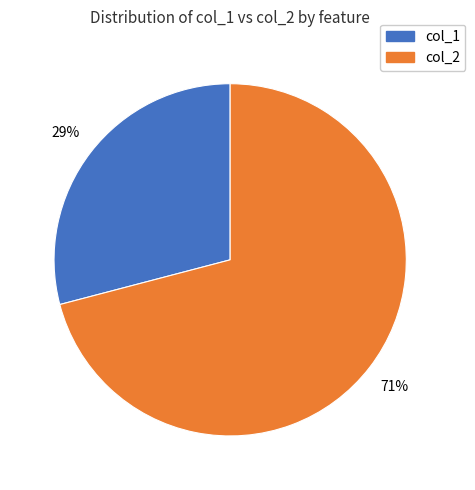

Which slice is the smallest?

col_1